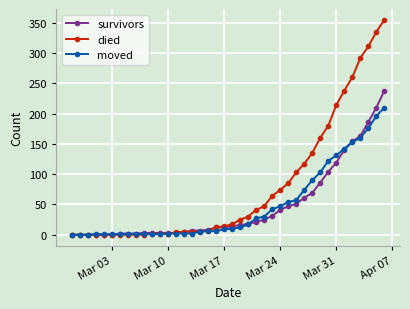

Count the number of data series in this chart.

3